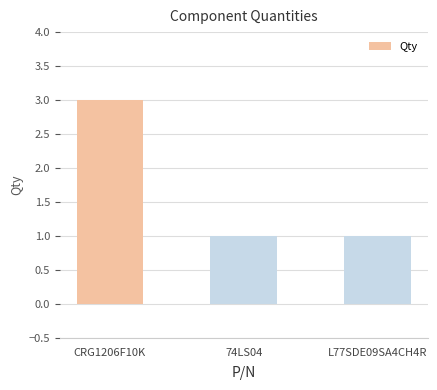

Reading left to right, extract all data points from this chart.

3	1	1